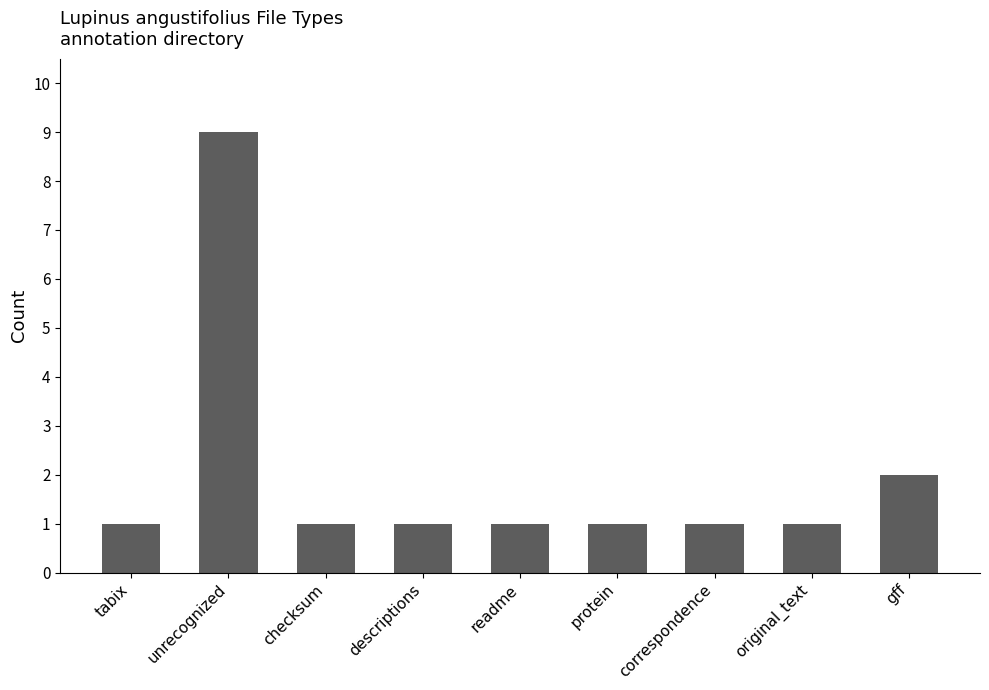

Which label corresponds to the largest value in the chart?

unrecognized